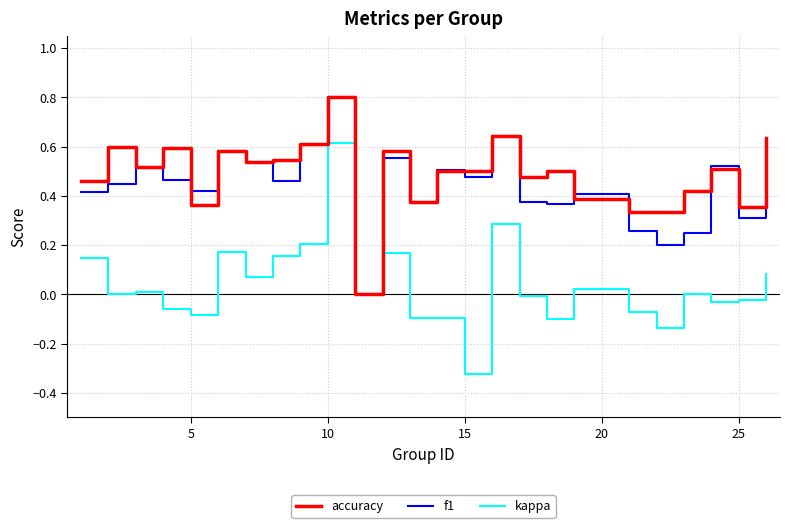

True or false: f1 has more than 0 interior local peaks.

True